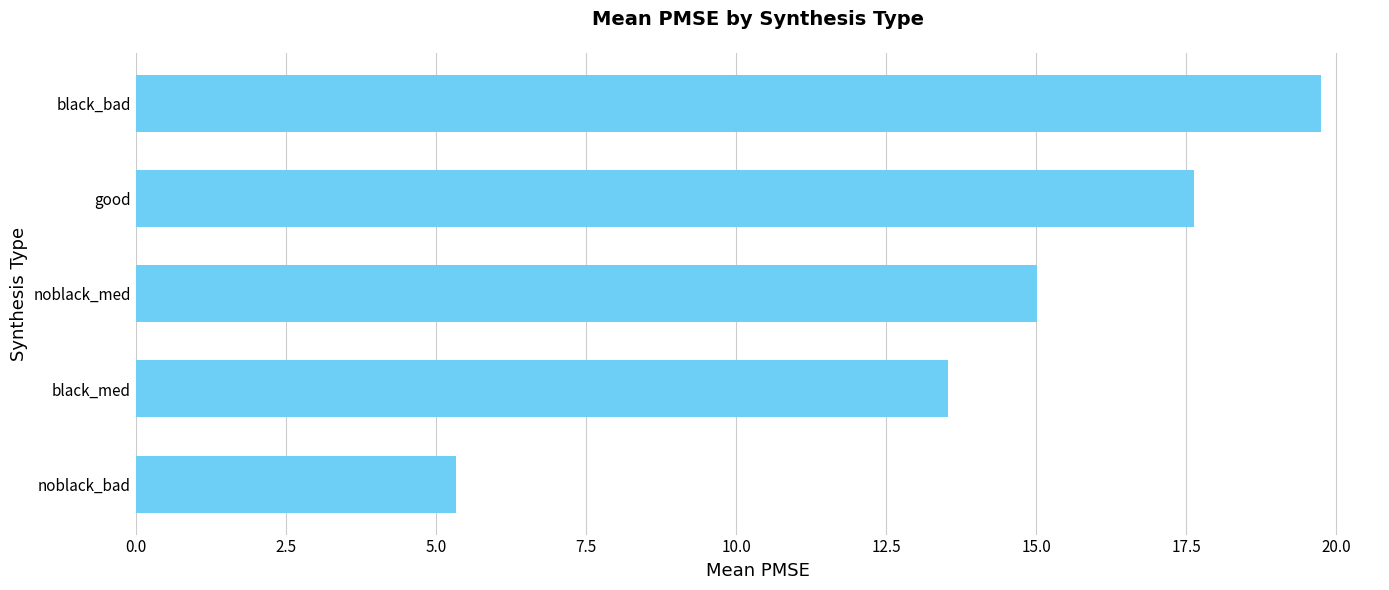

Reading bottom to top, transcribe all the data shown in this chart.

5.3	13.5	15.0	17.6	19.7